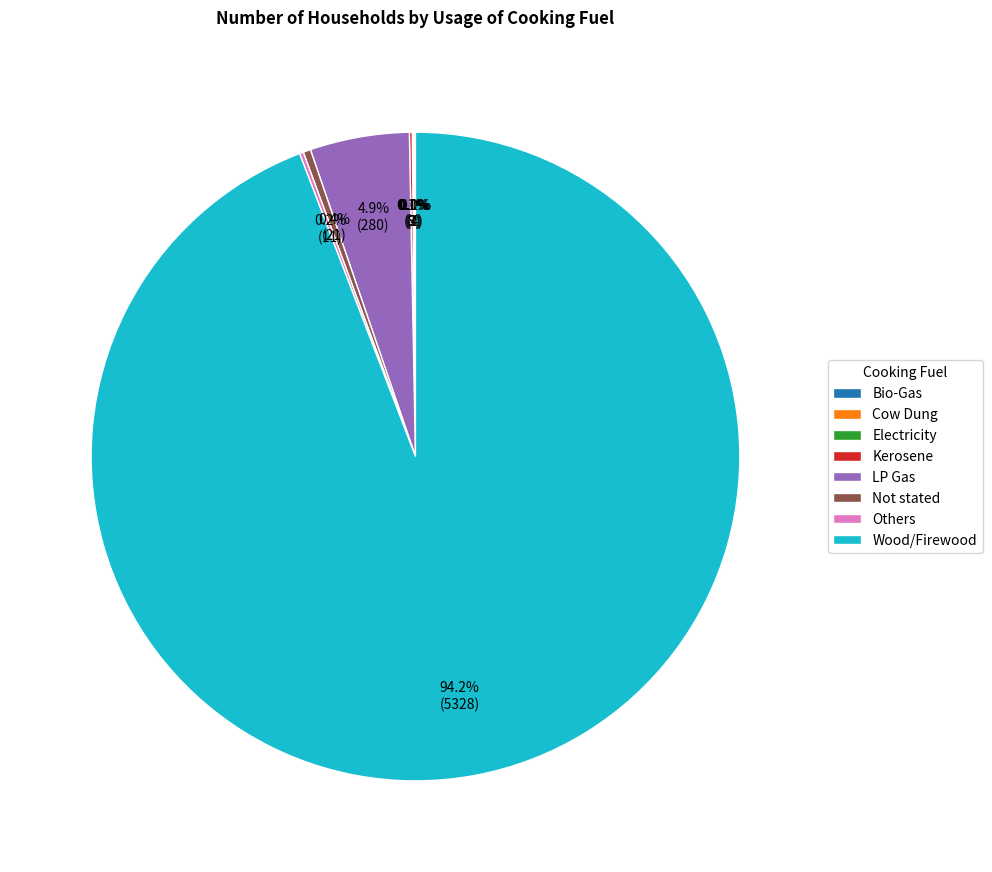

What is the ratio of the value at LP Gas to the value at Not stated?

13.3